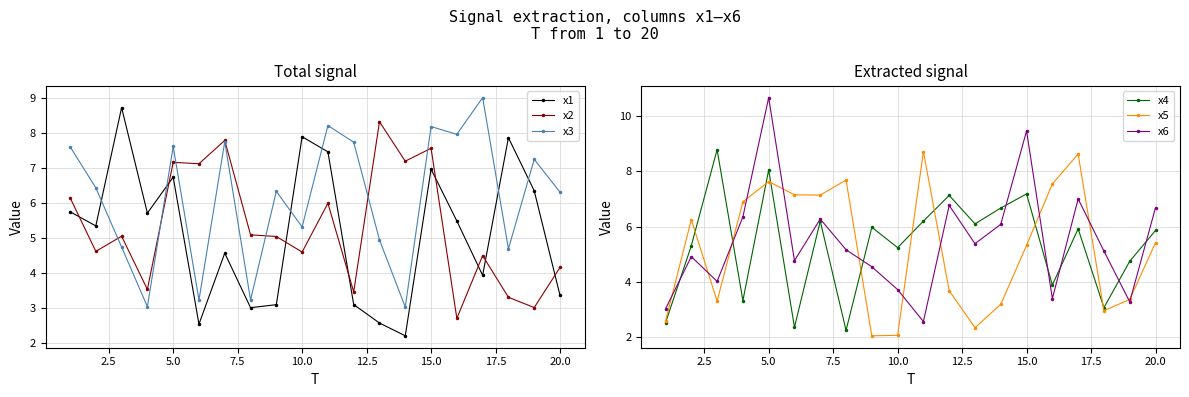

How many interior local peaks does the x1 series have?

6